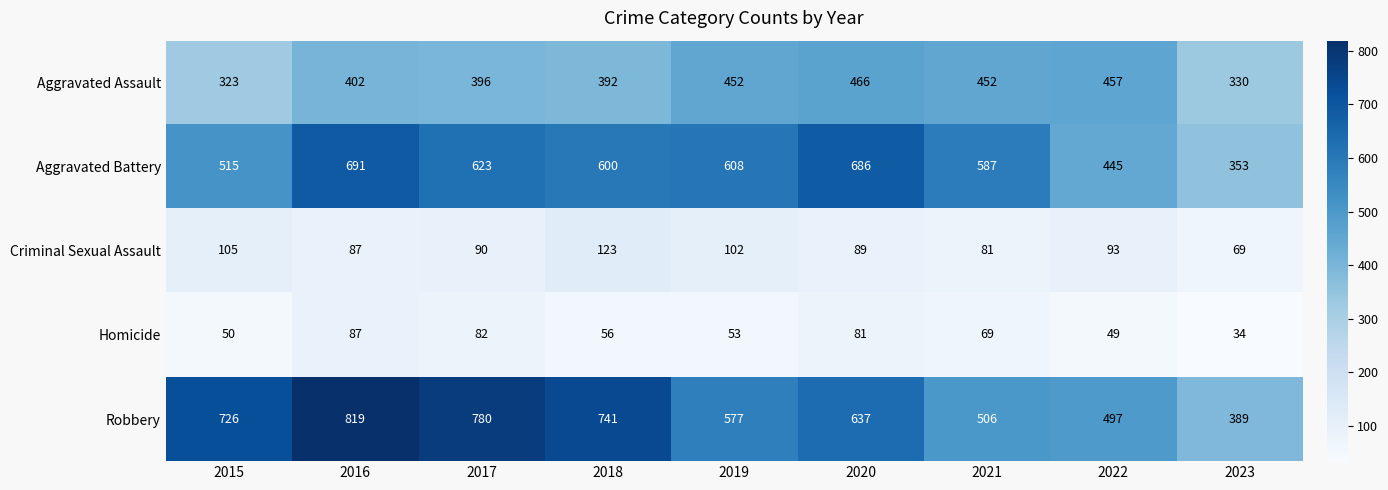

Count the number of categories in the chart.

9